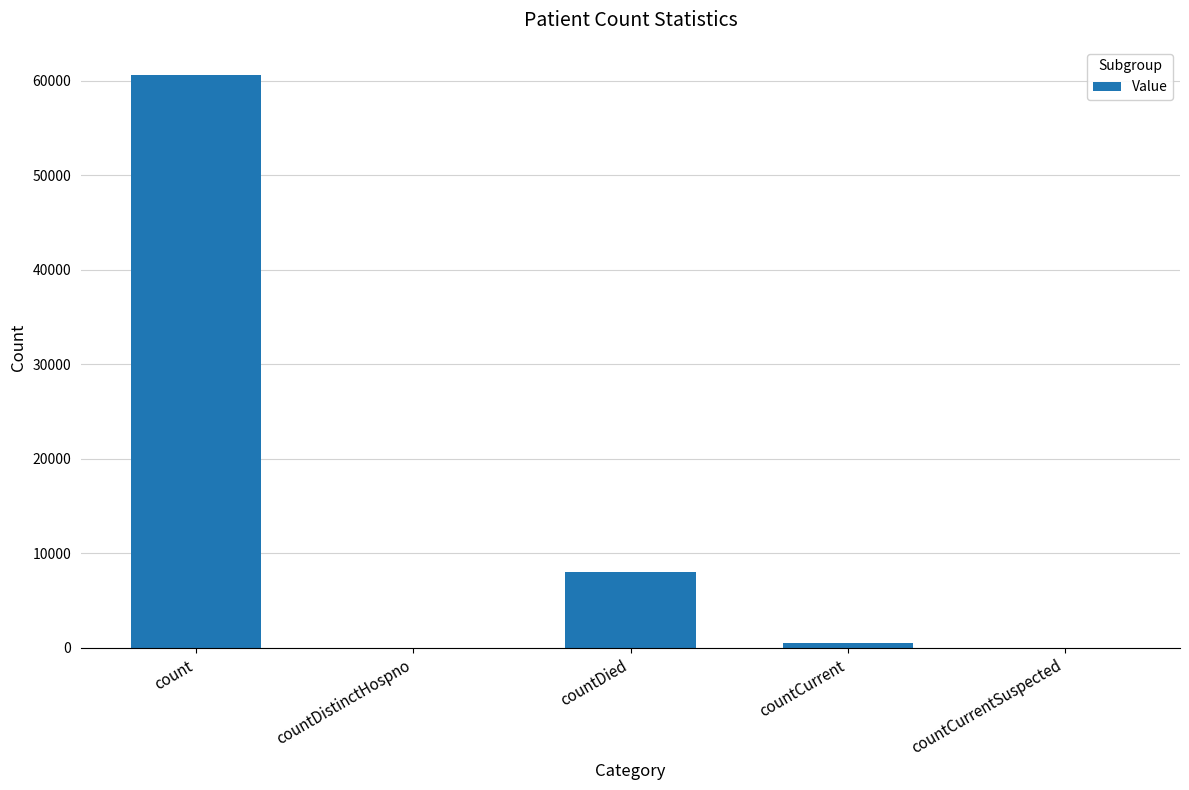

Which category has the highest value across all series?

count